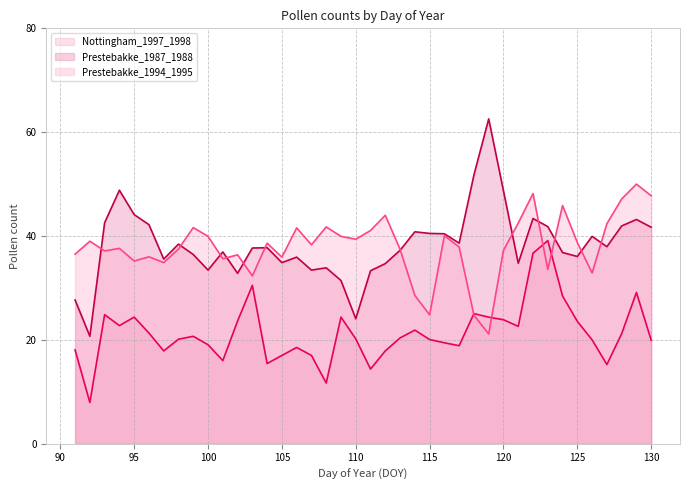

What is the difference between the Prestebakke_1987_1988 values at 94 and 106?

12.9